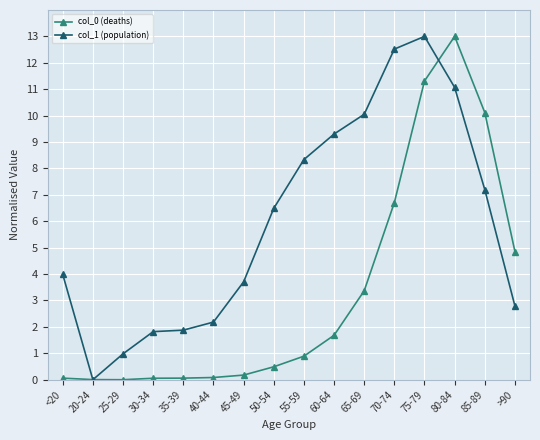

In col_1 (population), how many points are lower than both neighbors (excluding endpoints)?

1